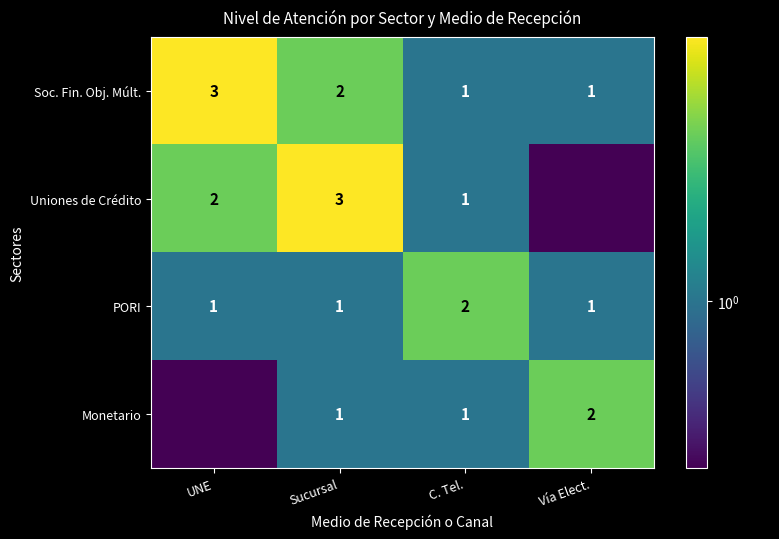

The value of PORI at Sucursal is 1.0. True or false?

True